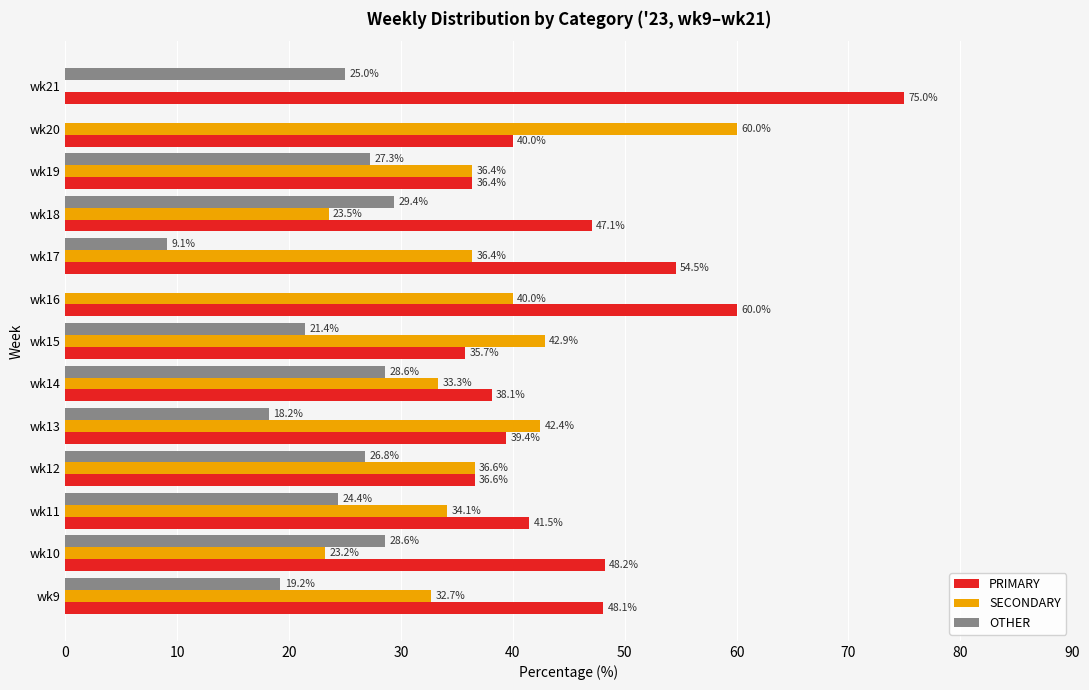

What is the sum of the SECONDARY values at wk19 and wk11?

70.5